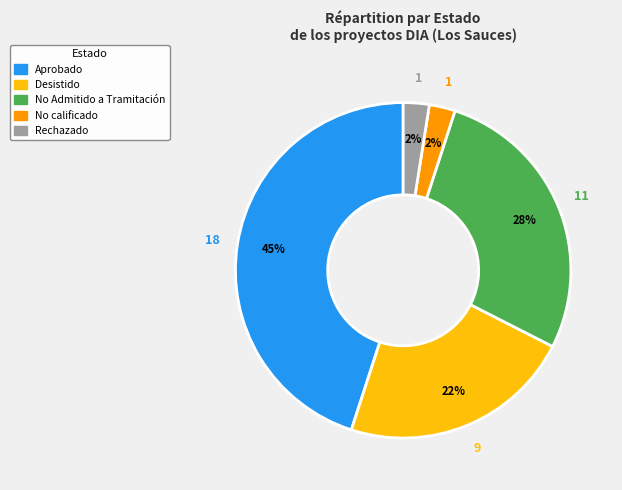

To the nearest percent, what percentage of the pie is Aprobado?

45%